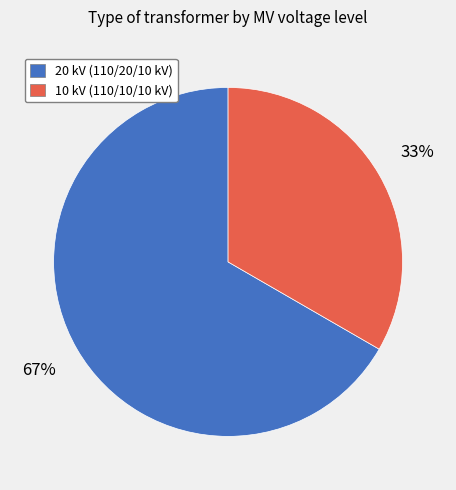

Is there any slice that represents more than half of the pie?

Yes